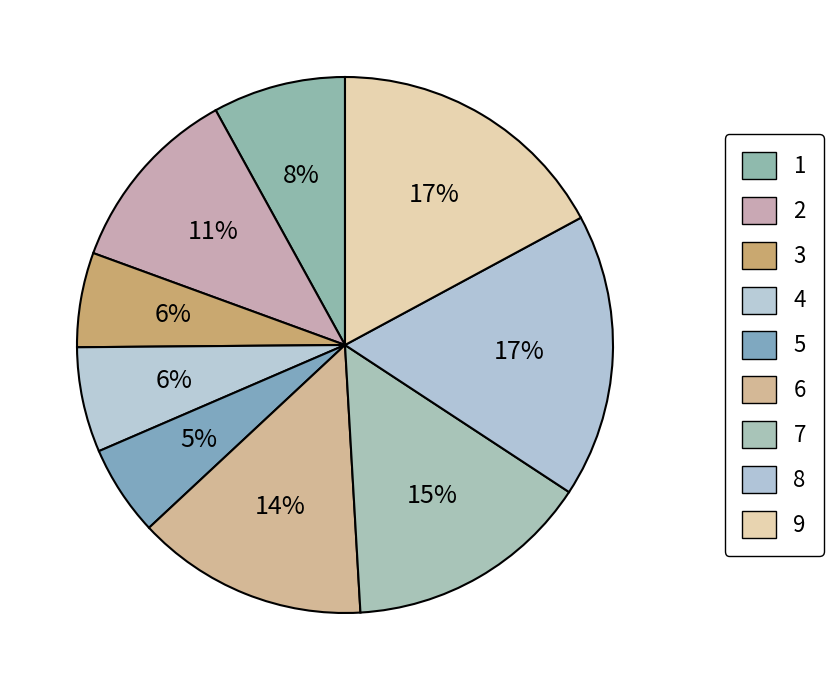

Which slice is the largest?

8